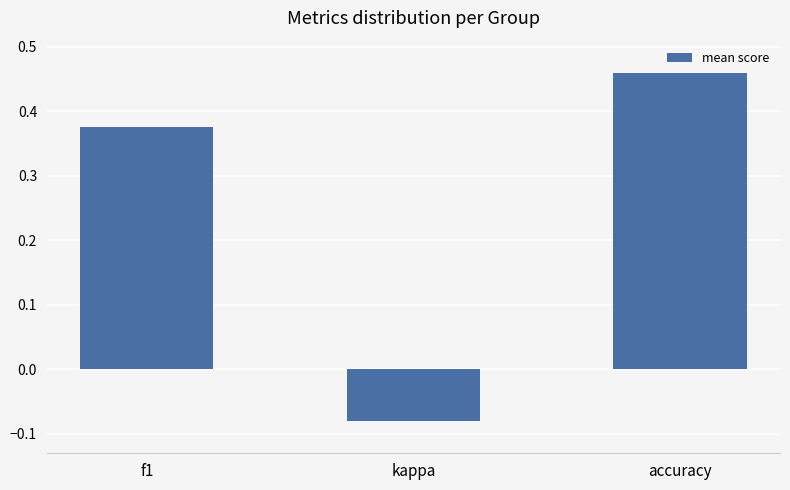

How many values are between 0 and 1?

2